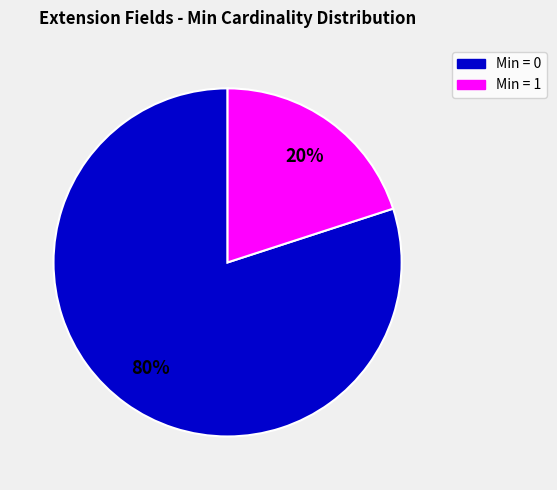

Does any single category account for the majority?

Yes